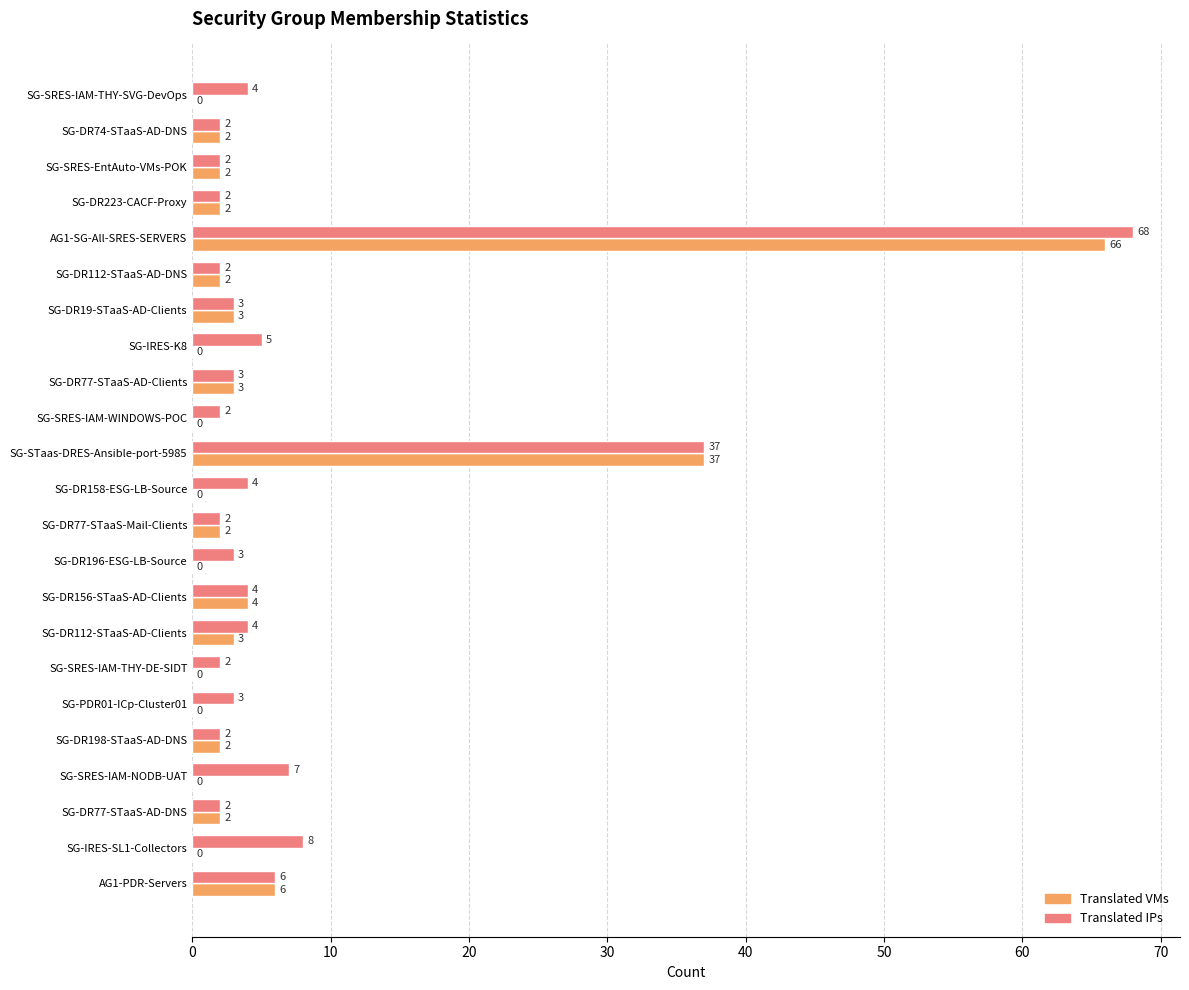

Is it true that Translated VMs equals 31 at SG-SRES-IAM-THY-SVG-DevOps?

False